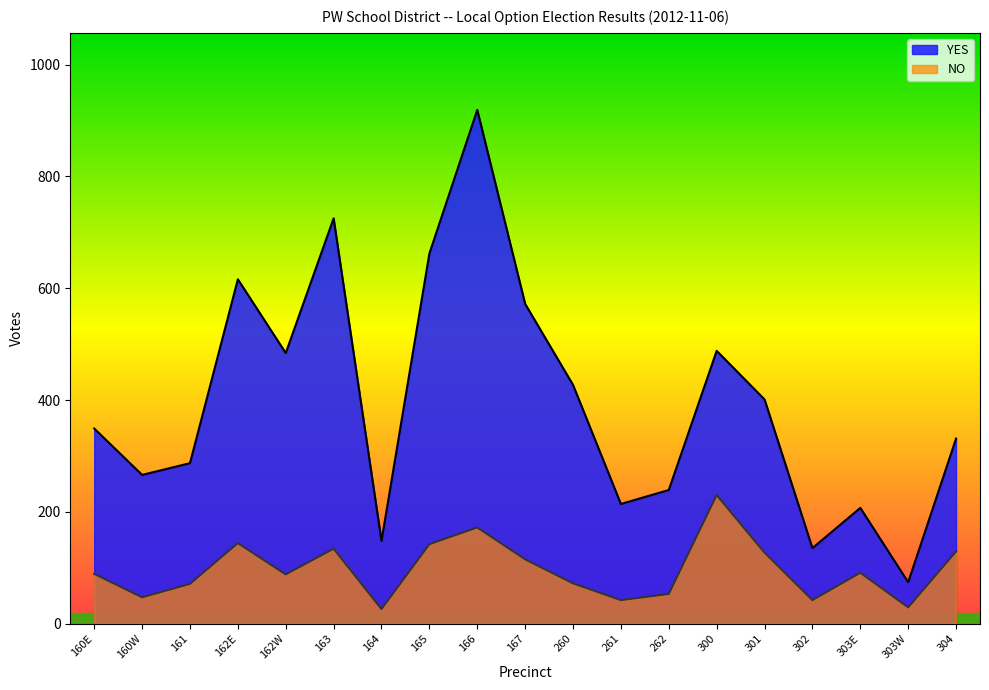

What is the sum of all YES values?

7544